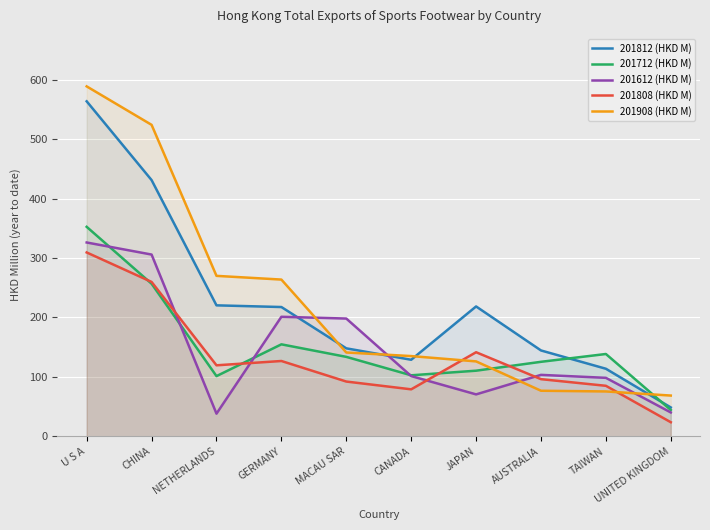

What are all the series names shown in the legend?

201812 (HKD M), 201712 (HKD M), 201612 (HKD M), 201808 (HKD M), 201908 (HKD M)